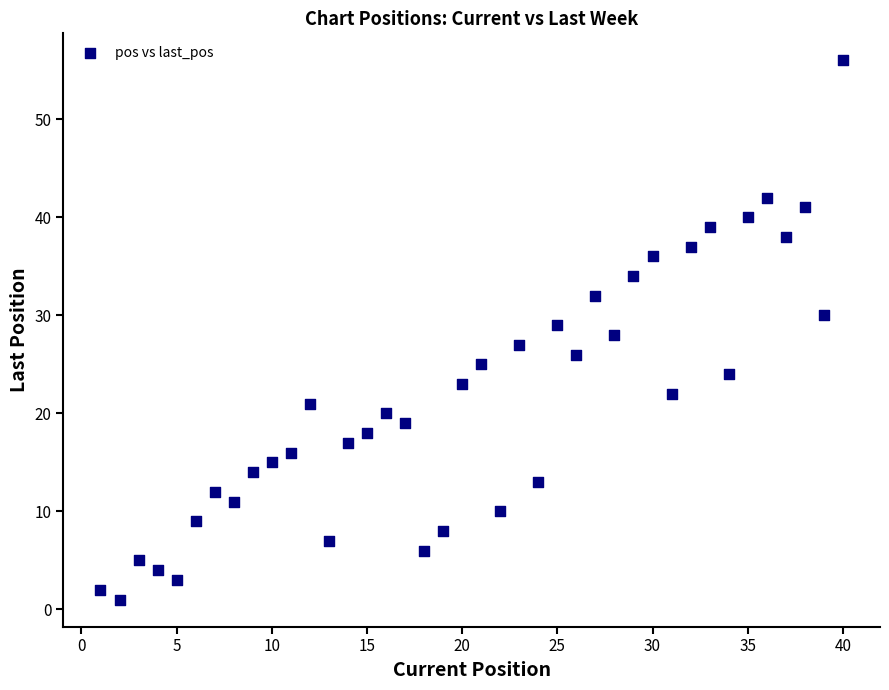

What is the range of Y values (max minus min)?

55